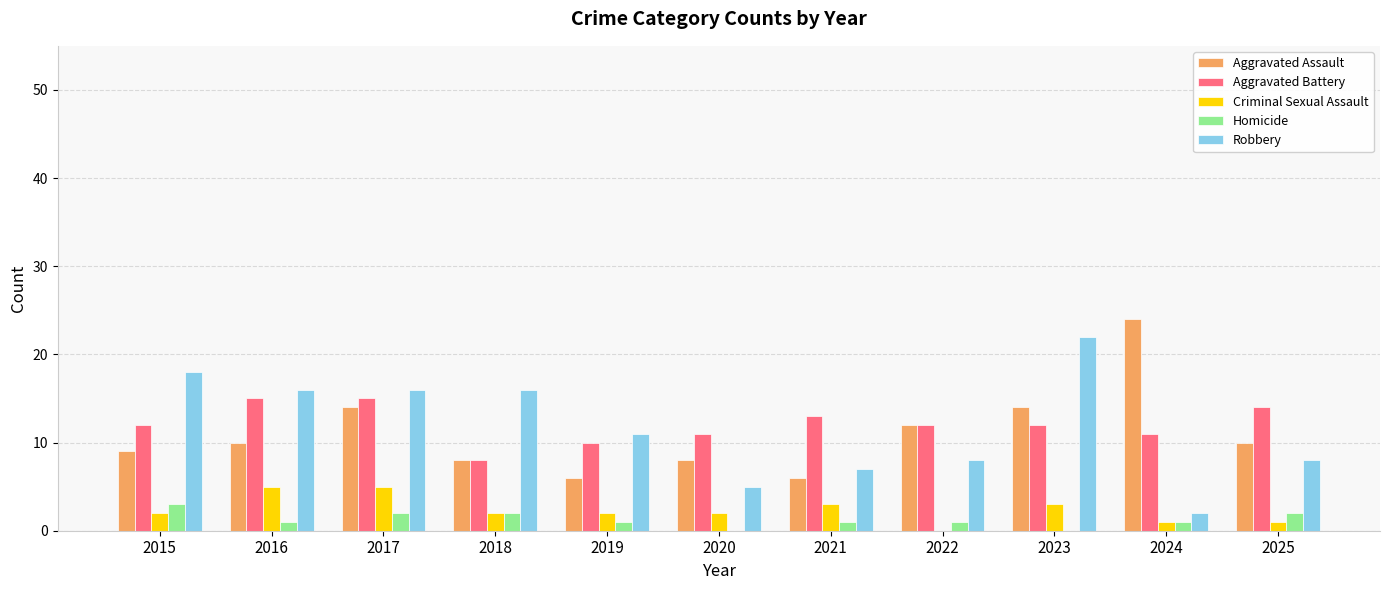

What is the approximate value of Criminal Sexual Assault at 2020?

2